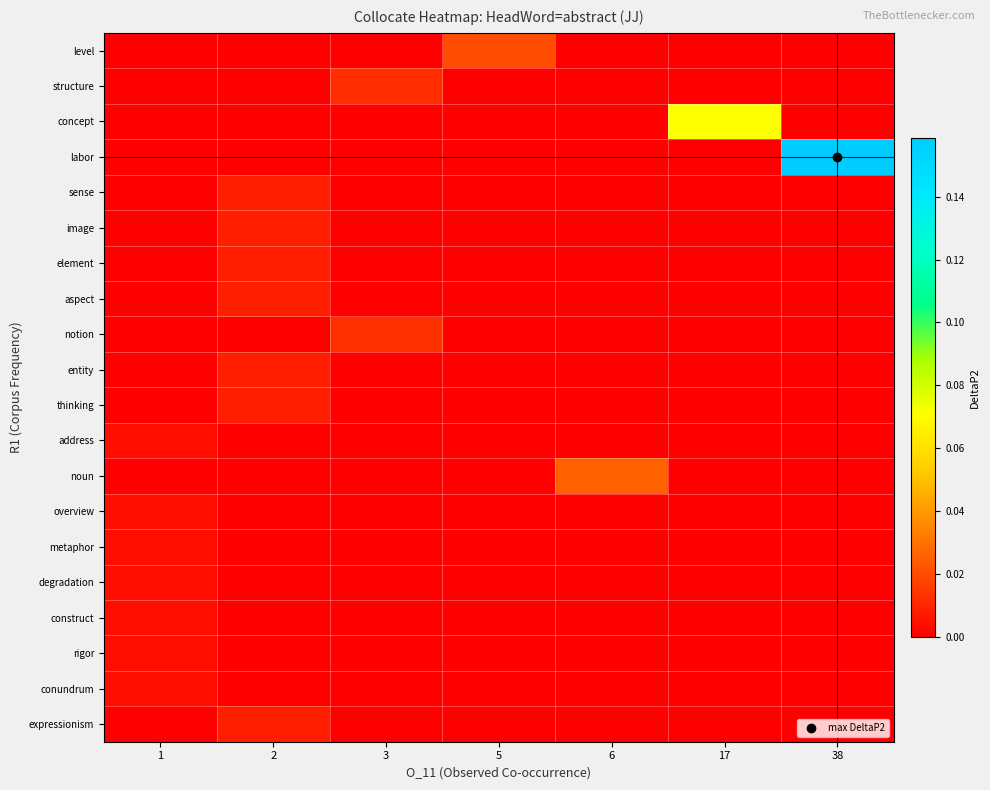

Reading left to right, extract all data points from this chart.

row_0: 0.0	0.0	0.0	0.0	0.0	0.0	0.0
row_1: 0.0	0.0	0.0	0.0	0.0	0.0	0.0
row_2: 0.0	0.0	0.0	0.0	0.0	0.1	0.0
row_3: 0.0	0.0	0.0	0.0	0.0	0.0	0.2
row_4: 0.0	0.0	0.0	0.0	0.0	0.0	0.0
row_5: 0.0	0.0	0.0	0.0	0.0	0.0	0.0
row_6: 0.0	0.0	0.0	0.0	0.0	0.0	0.0
row_7: 0.0	0.0	0.0	0.0	0.0	0.0	0.0
row_8: 0.0	0.0	0.0	0.0	0.0	0.0	0.0
row_9: 0.0	0.0	0.0	0.0	0.0	0.0	0.0
row_10: 0.0	0.0	0.0	0.0	0.0	0.0	0.0
row_11: 0.0	0.0	0.0	0.0	0.0	0.0	0.0
row_12: 0.0	0.0	0.0	0.0	0.0	0.0	0.0
row_13: 0.0	0.0	0.0	0.0	0.0	0.0	0.0
row_14: 0.0	0.0	0.0	0.0	0.0	0.0	0.0
row_15: 0.0	0.0	0.0	0.0	0.0	0.0	0.0
row_16: 0.0	0.0	0.0	0.0	0.0	0.0	0.0
row_17: 0.0	0.0	0.0	0.0	0.0	0.0	0.0
row_18: 0.0	0.0	0.0	0.0	0.0	0.0	0.0
row_19: 0.0	0.0	0.0	0.0	0.0	0.0	0.0